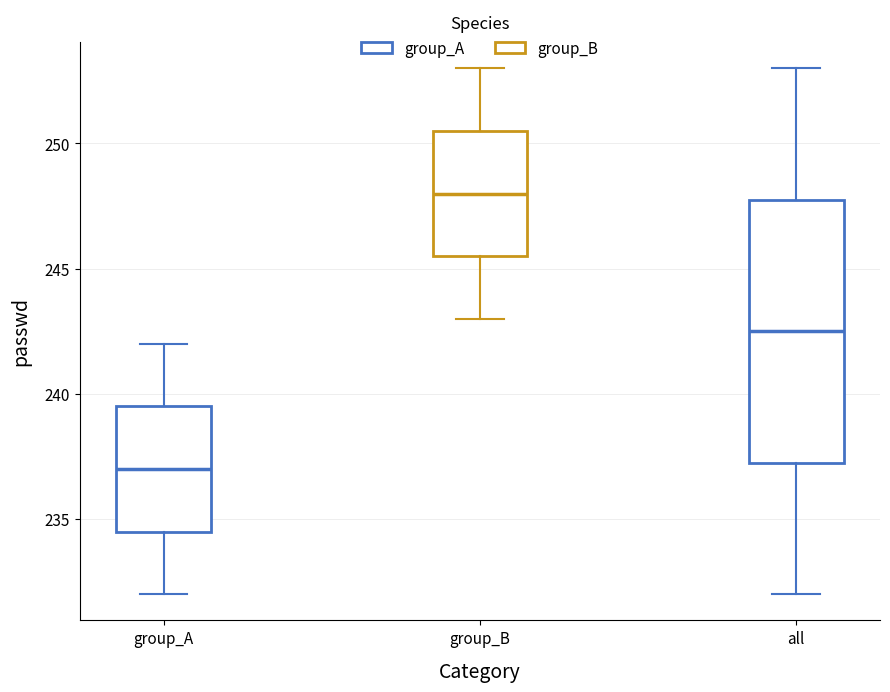

Where does the upper whisker of the box for all end on the y-axis? The values are not printed on the chart, so give them approximately, as read against the axis.

253.0